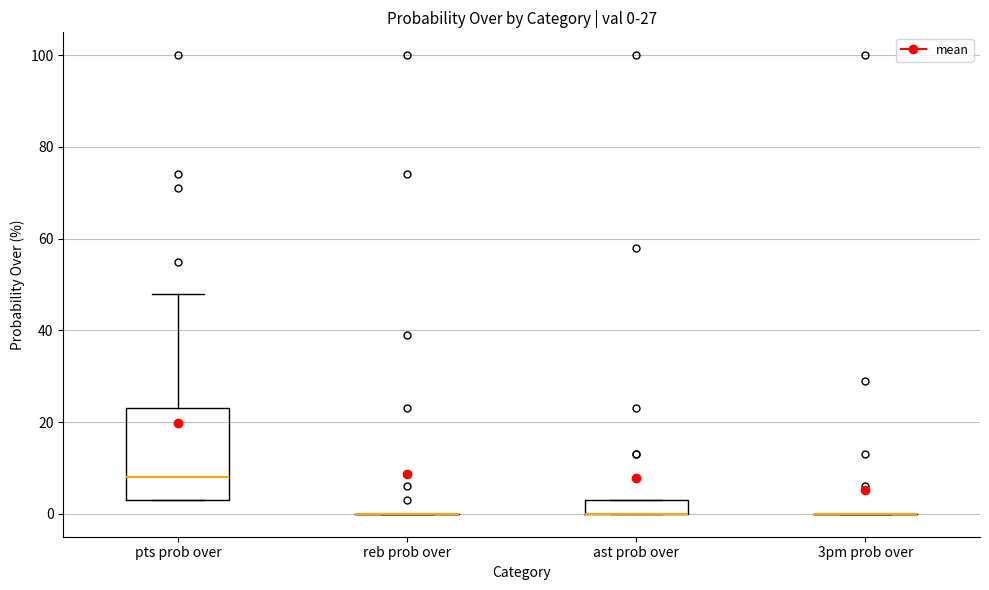

Which box is the tallest, from its lower edge to its upper edge?

pts prob over